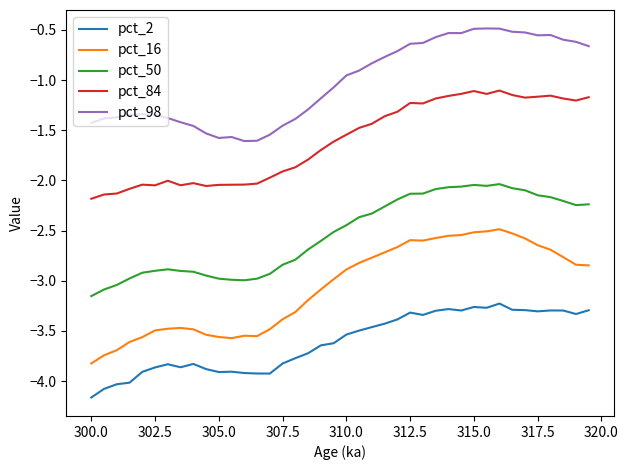

Which series has the largest range (max minus min)?

pct_16